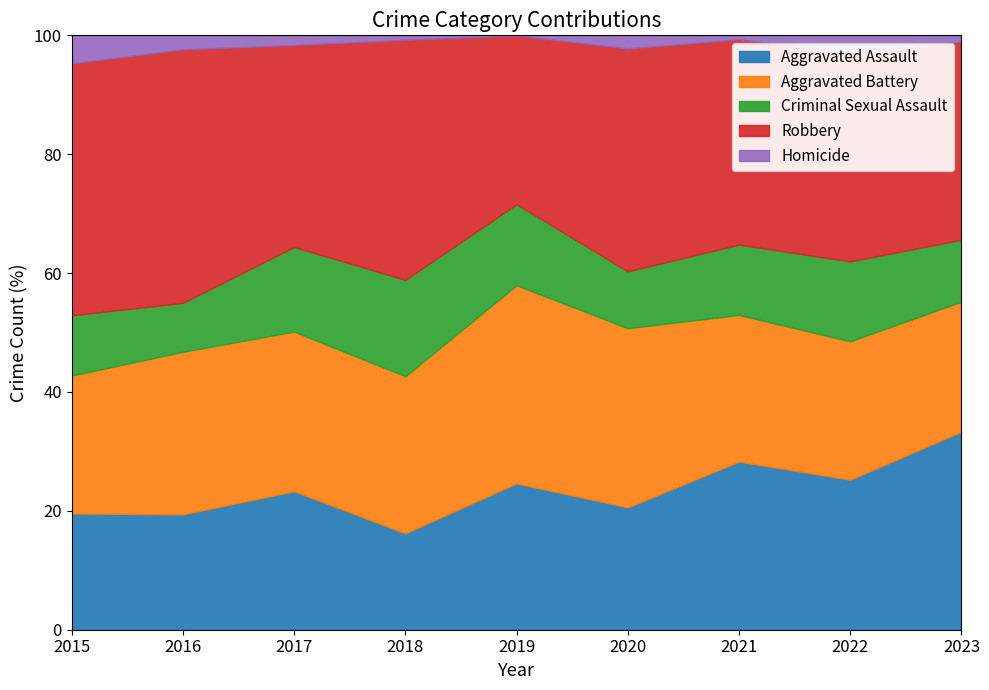

List the series in order of their peak value, highest first.

Robbery, Aggravated Battery, Aggravated Assault, Criminal Sexual Assault, Homicide